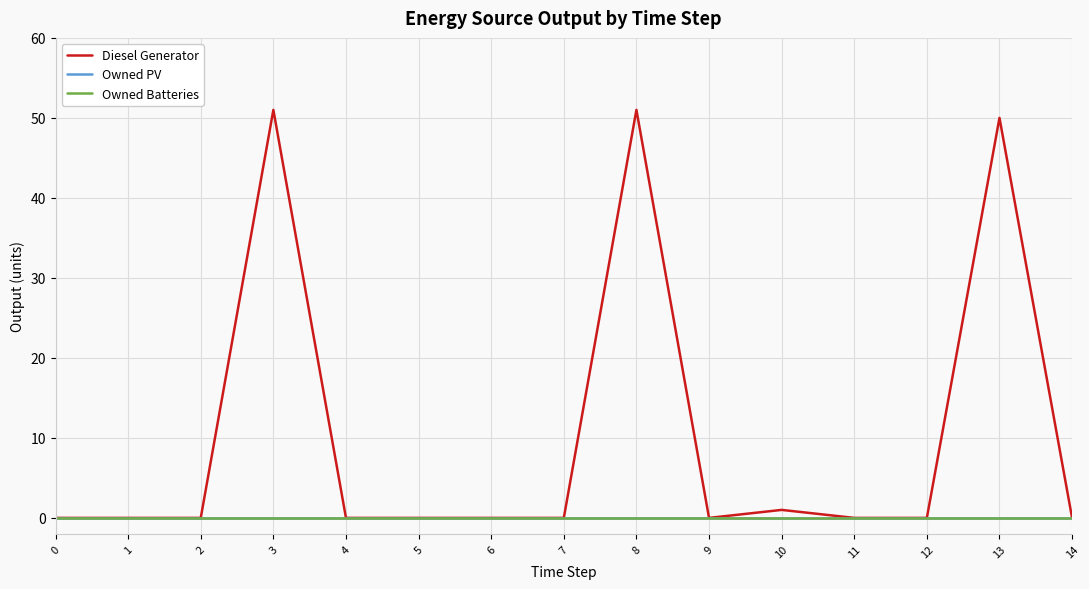

True or false: Owned PV has more than 1 interior local peaks.

False